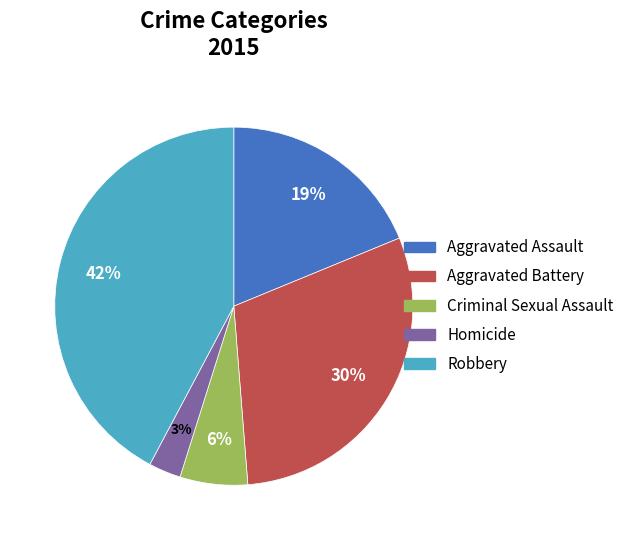

Which category has the smallest portion of the pie?

Homicide